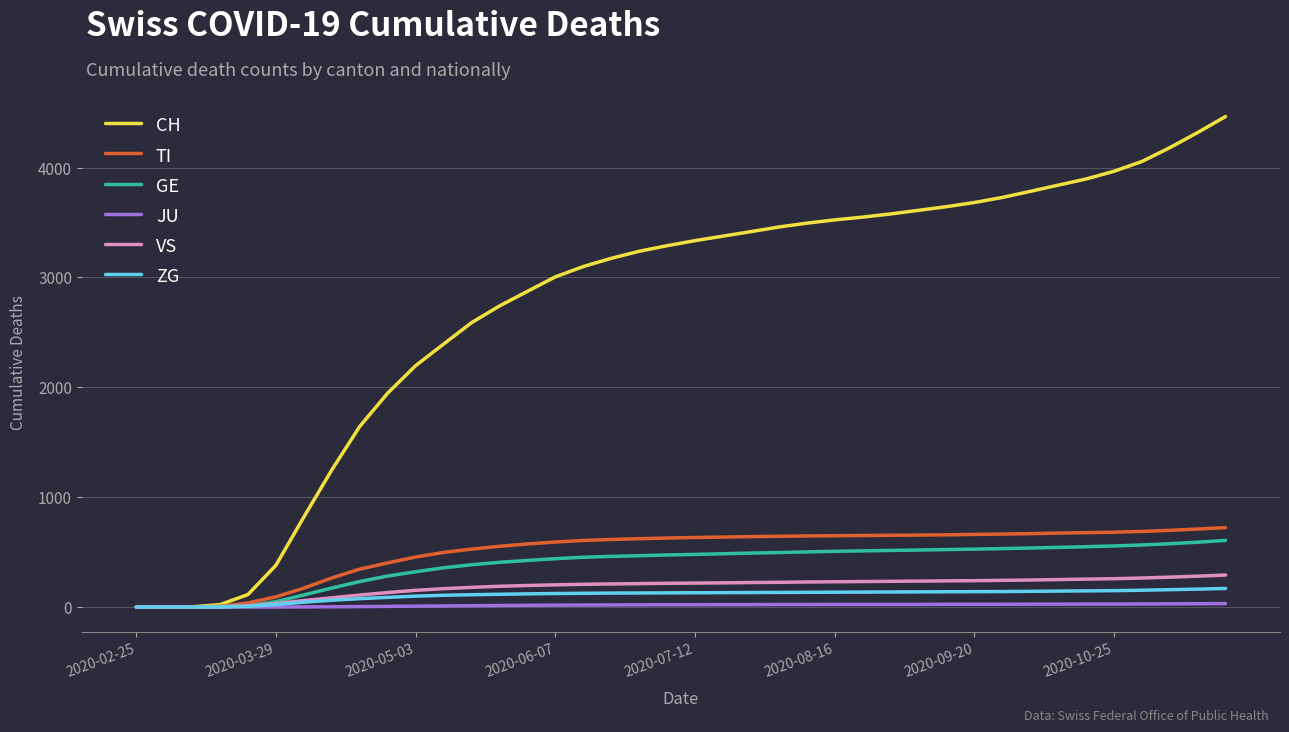

What is the maximum value shown in the chart?

4465